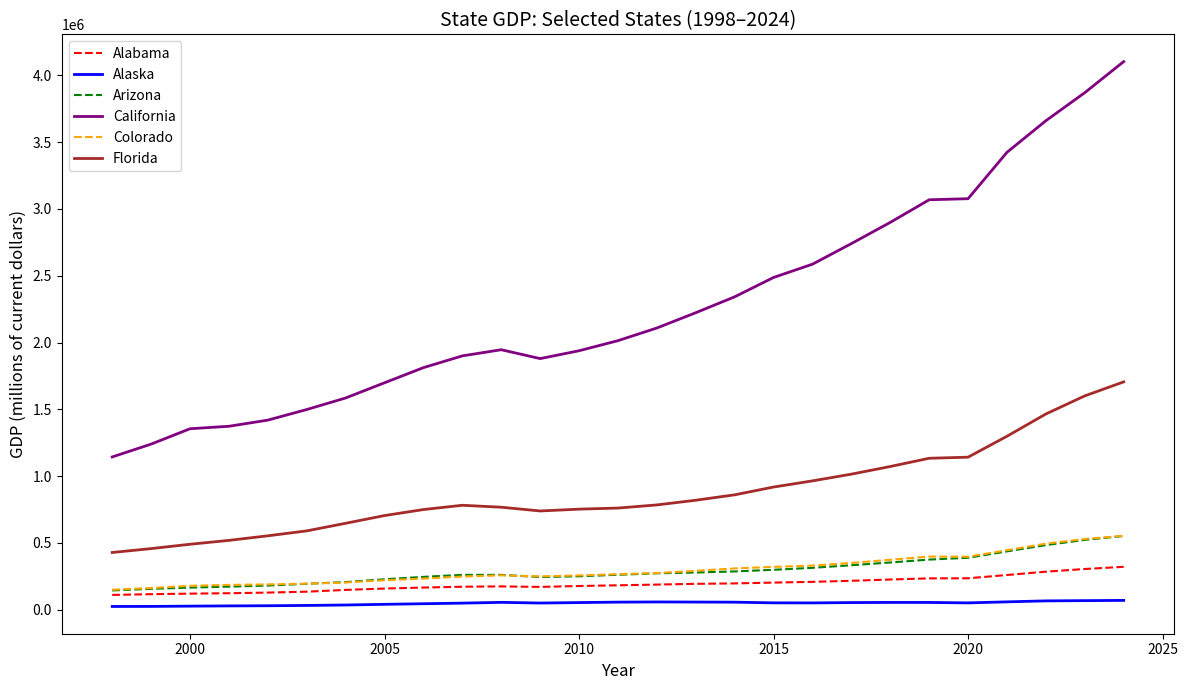

Which series has the widest spread of values?

California